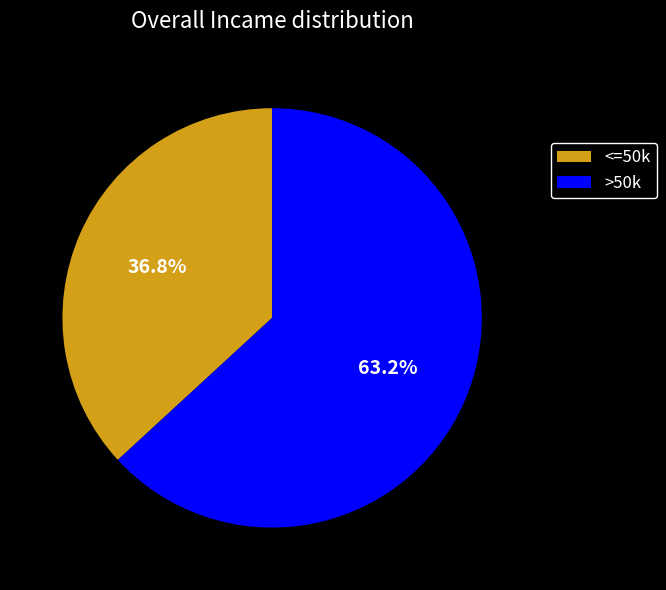

What is the ratio of the value at <=50k to the value at >50k?

0.6